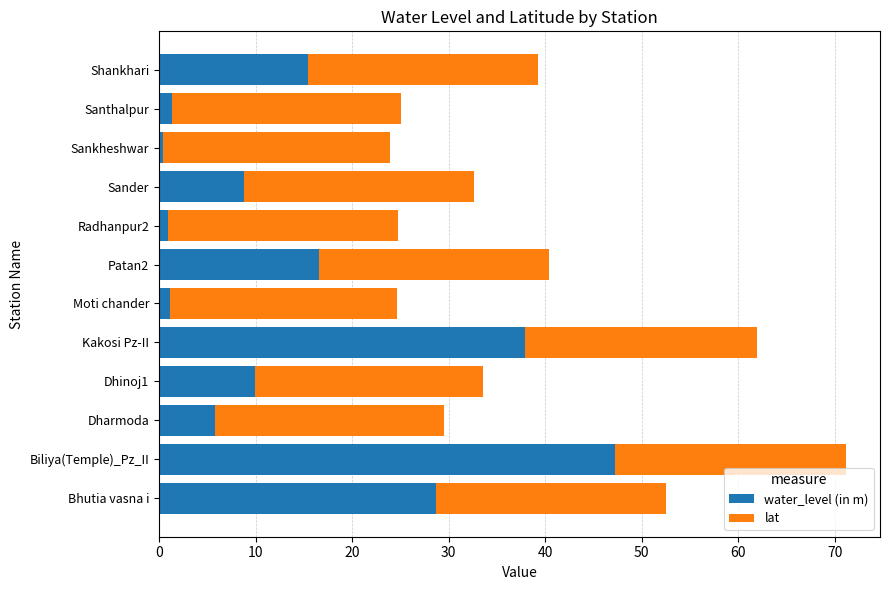

What is the difference between the water_level (in m) values at Shankhari and Dharmoda?

9.6